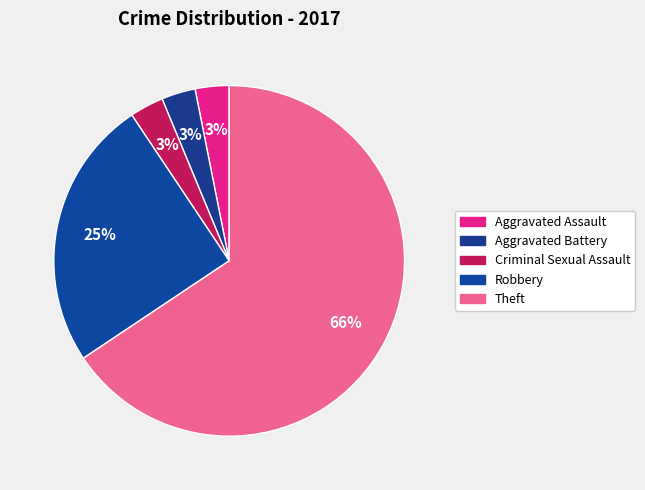

To the nearest percent, what is the average slice percentage?

20%